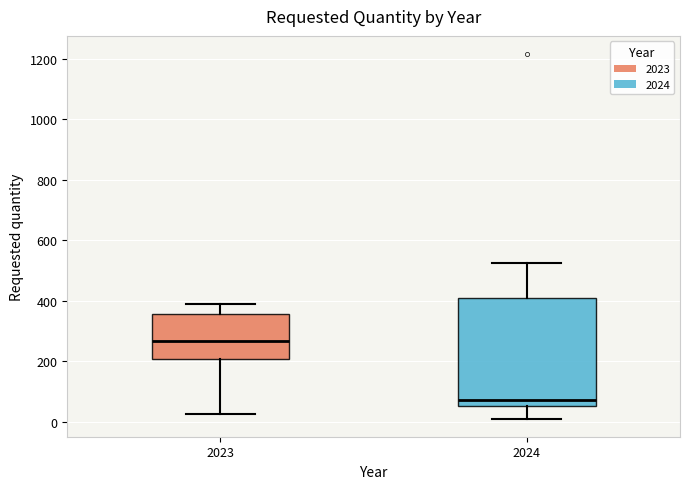

Where is the lower edge of the box at x = 2023 on the y-axis? The values are not printed on the chart, so give them approximately, as read against the axis.

200